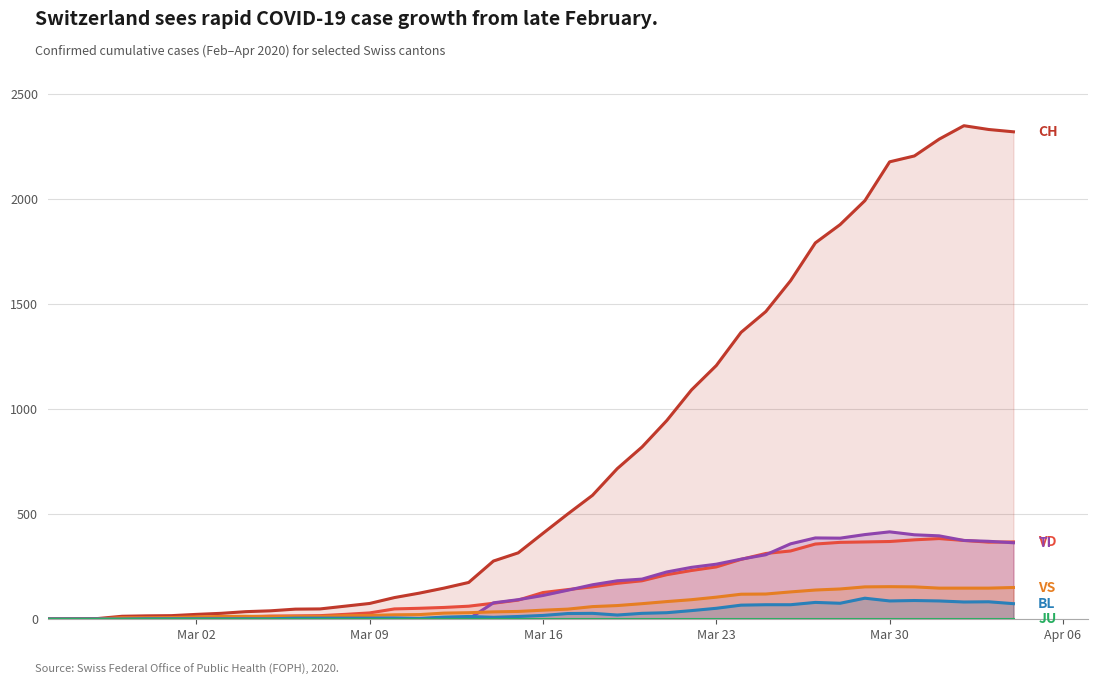

How many data points in BL are less than 17?

20